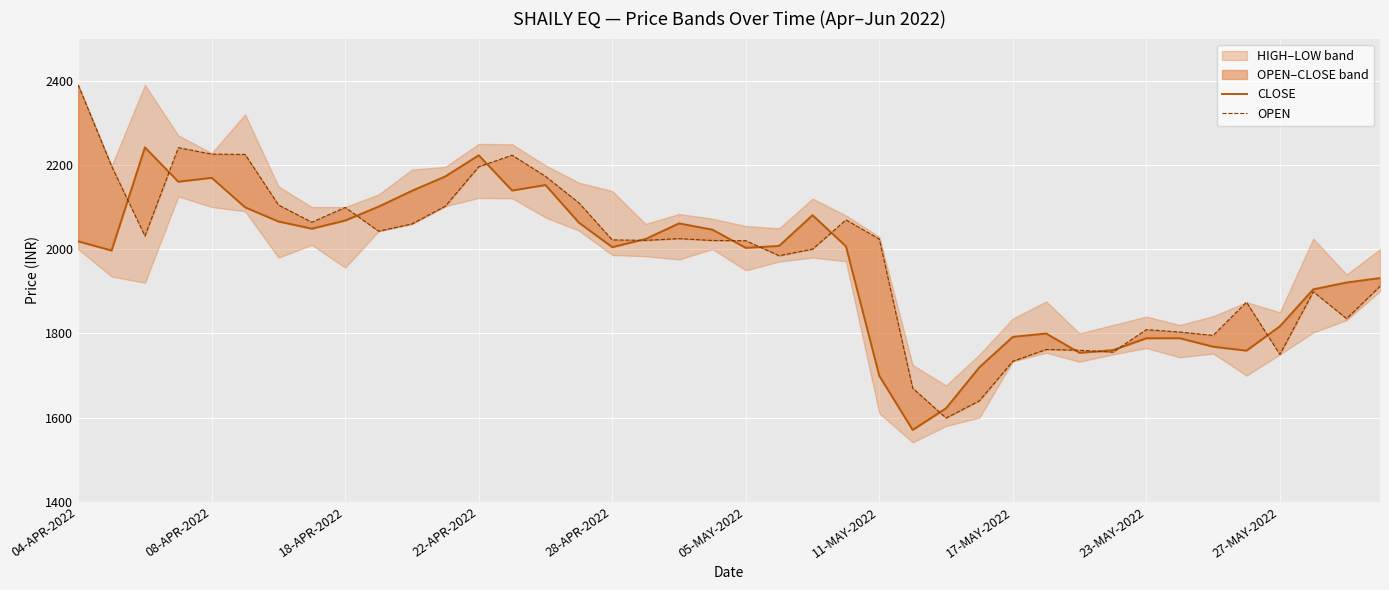

Where do CLOSE and OPEN first cross each other?

08-APR-2022 and 18-APR-2022